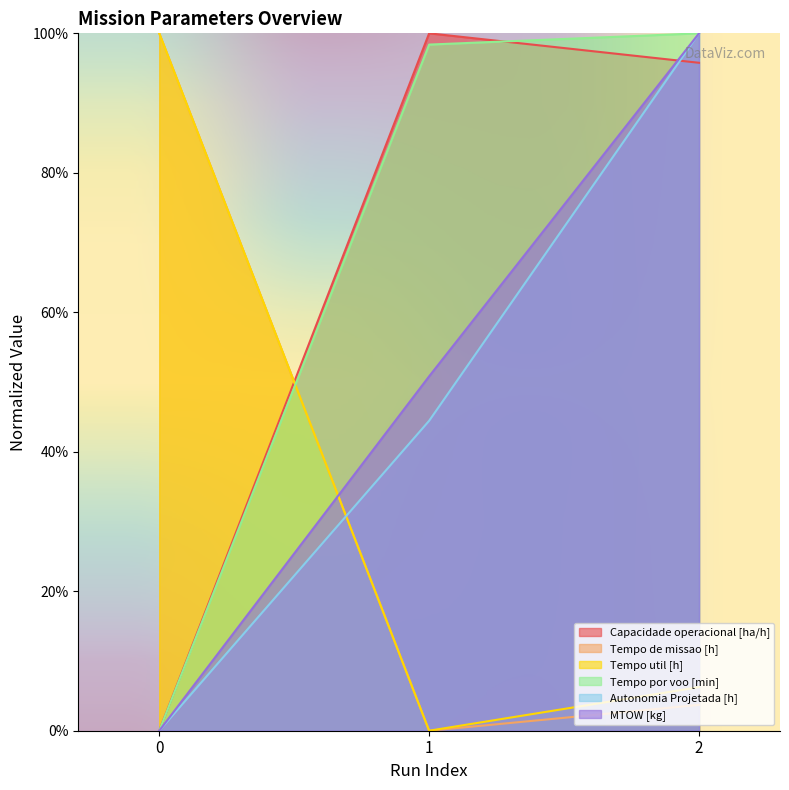

What is the sum of all Tempo util [h] values?

106.2